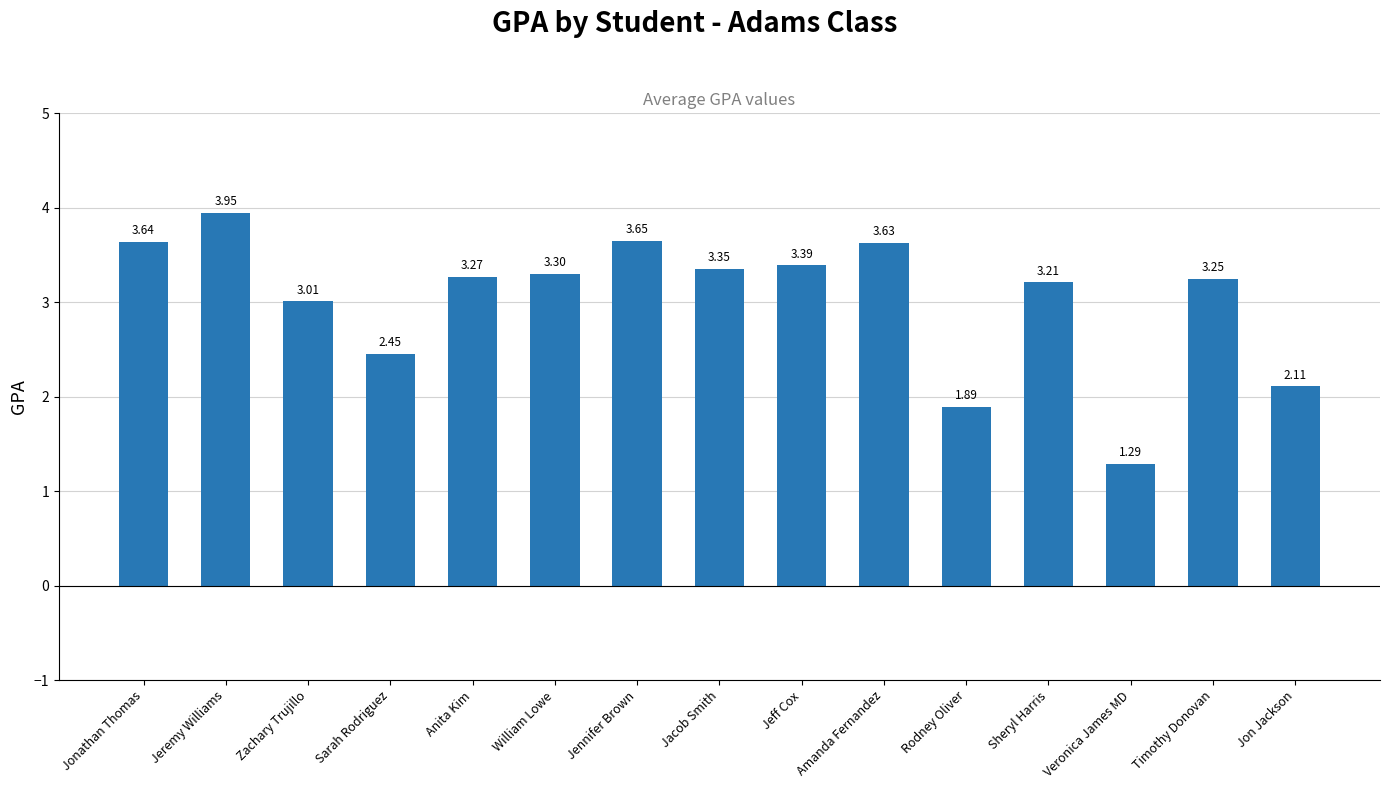

Which has a higher value, Rodney Oliver or Sheryl Harris?

Sheryl Harris